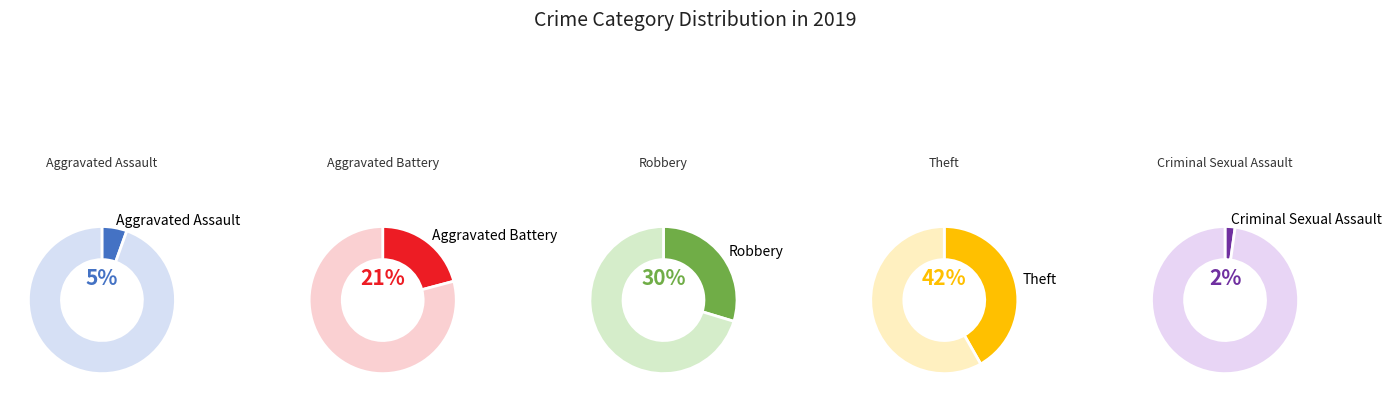

Is there a majority slice in this chart?

No